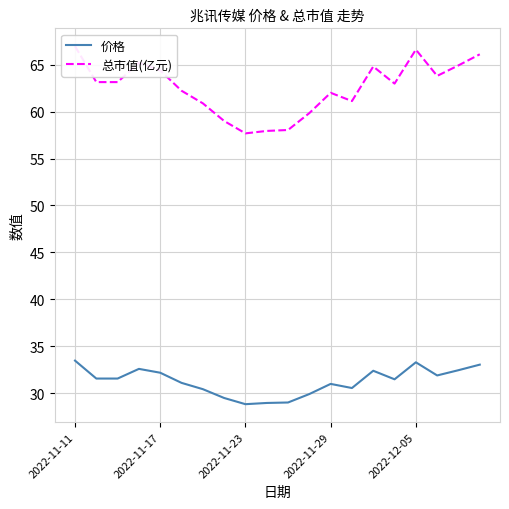

What is the sum of all 价格 values?

625.4